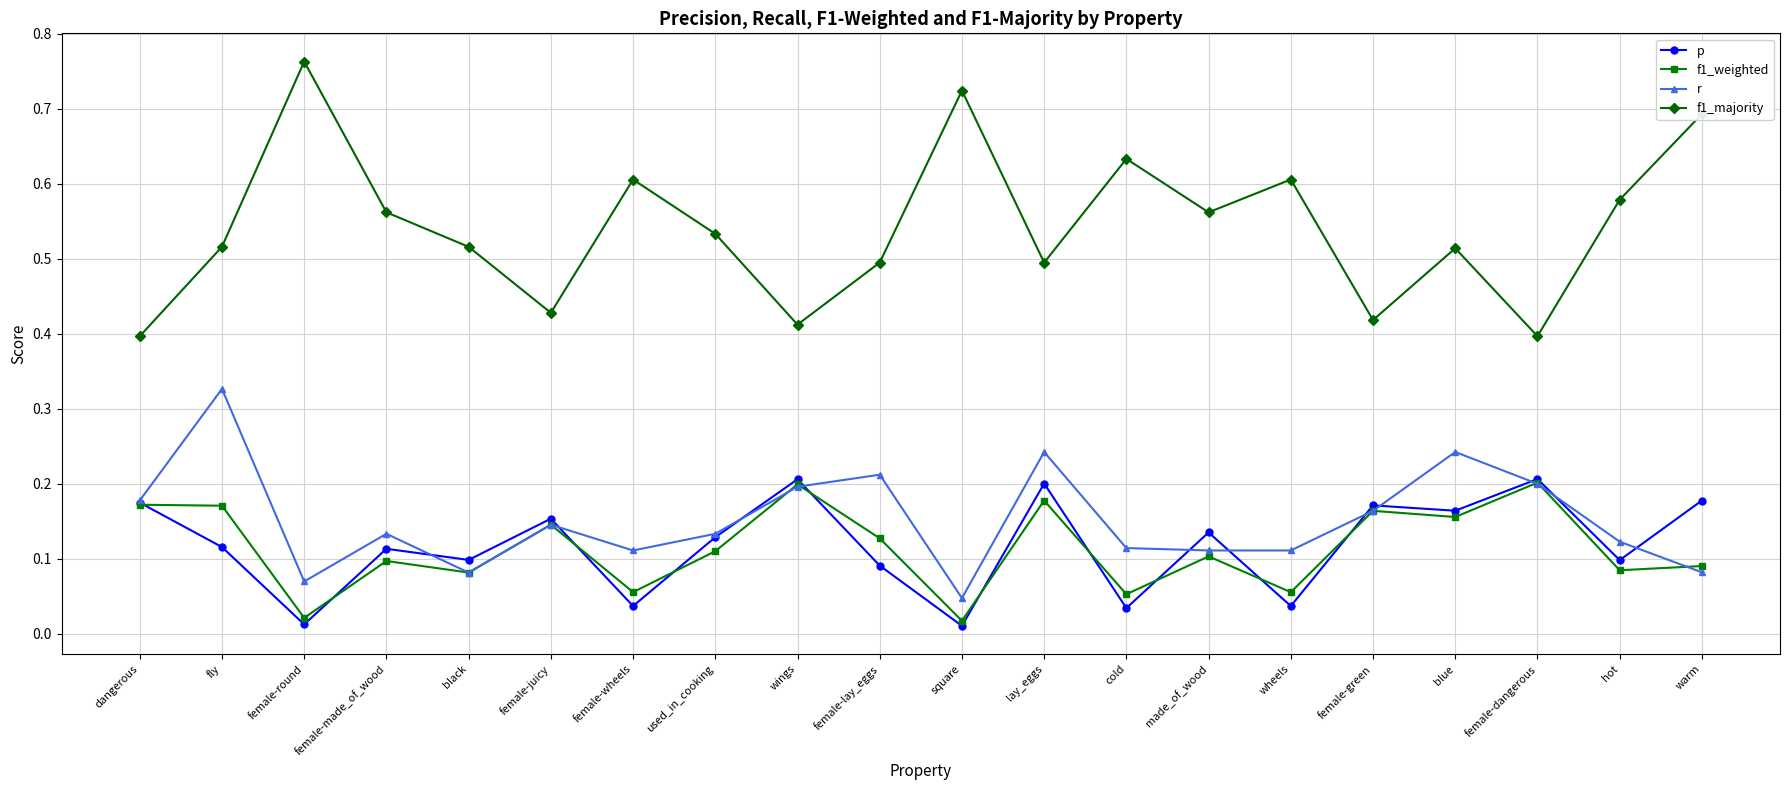

How many data points does each series have?

20